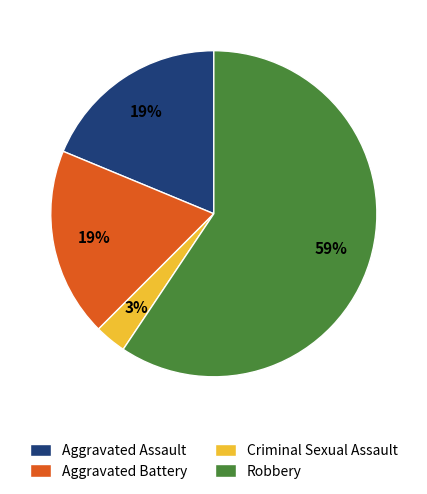

Is the sum of Aggravated Assault and Aggravated Battery greater than half?

No